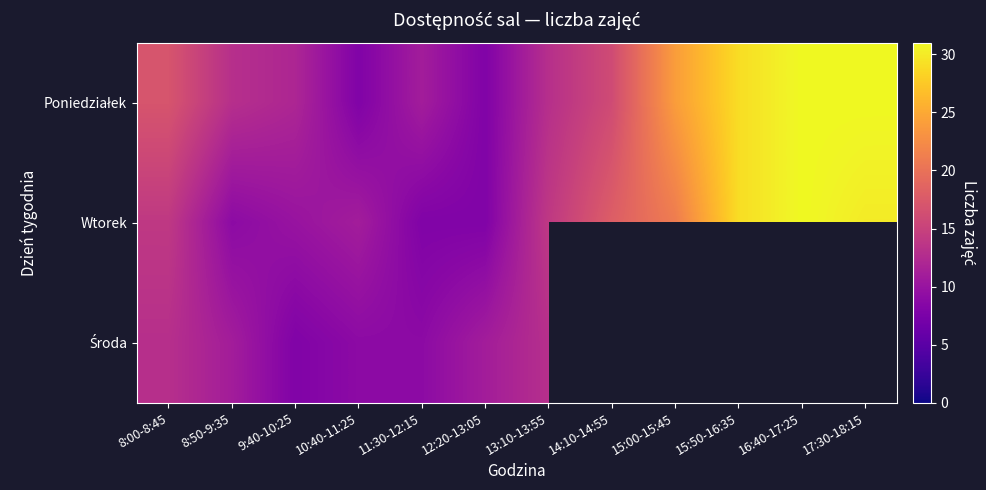

Which series has the largest range (max minus min)?

Poniedziałek